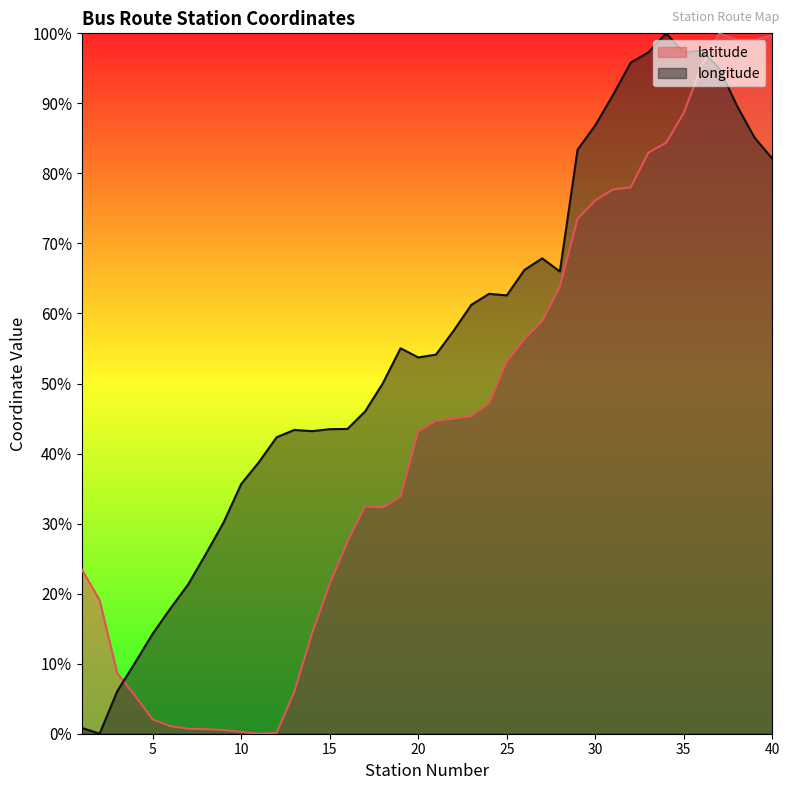

True or false: longitude and latitude cross at least once.

True